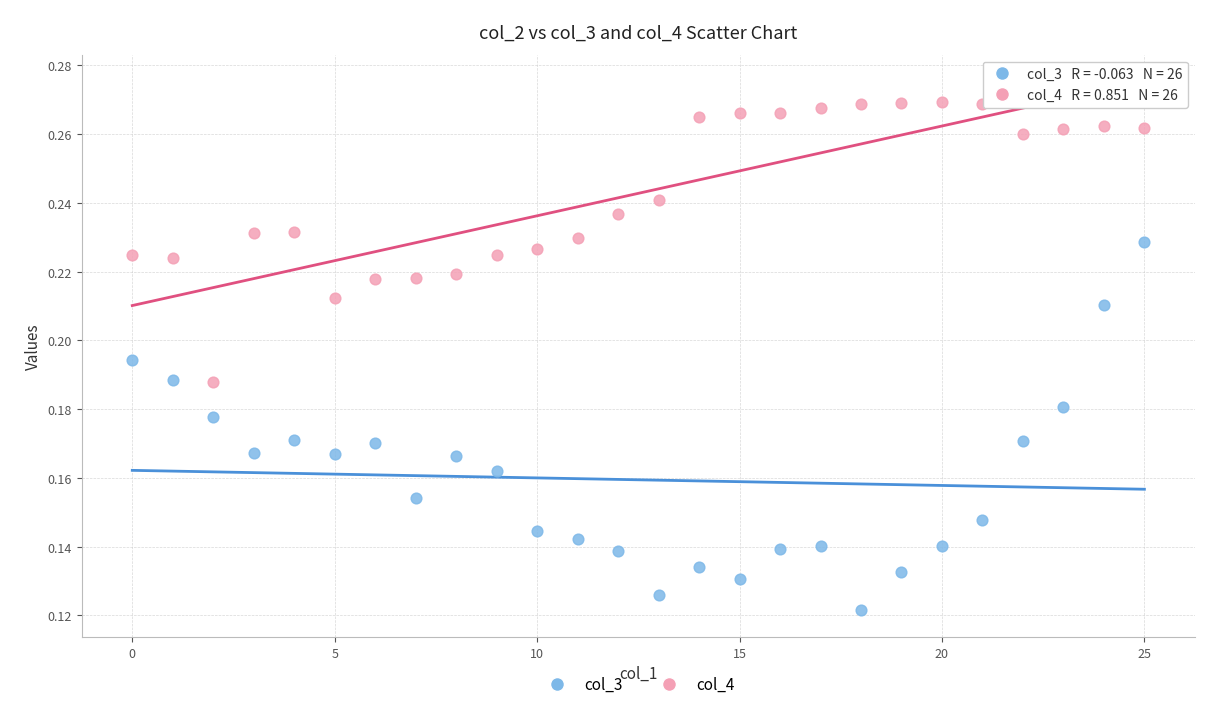

Which series reaches the minimum Y coordinate?

col_3